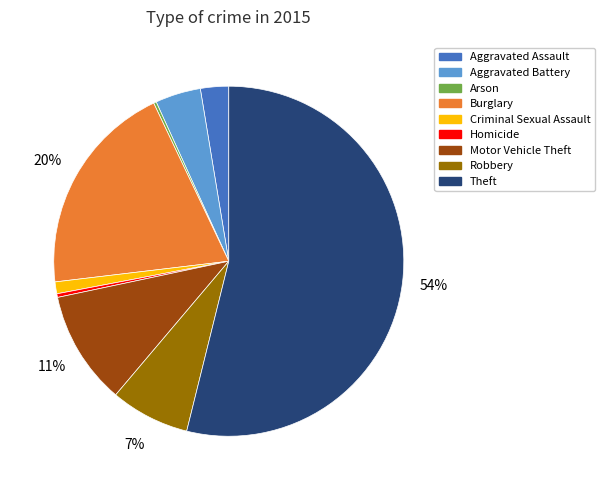

Does Criminal Sexual Assault account for over 50% of the chart?

No